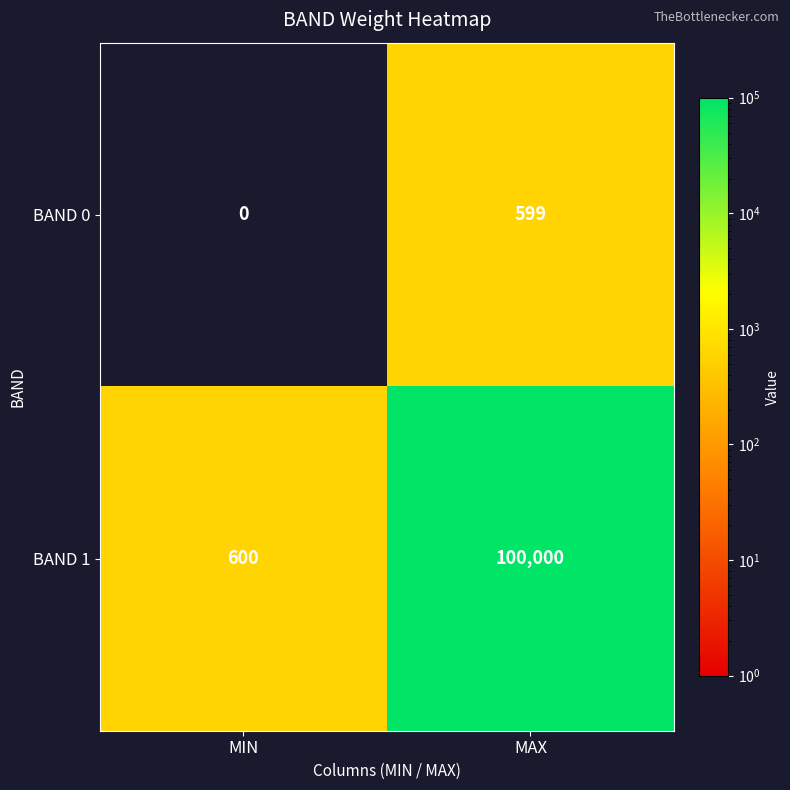

At which category does the chart reach its minimum across all series?

MIN